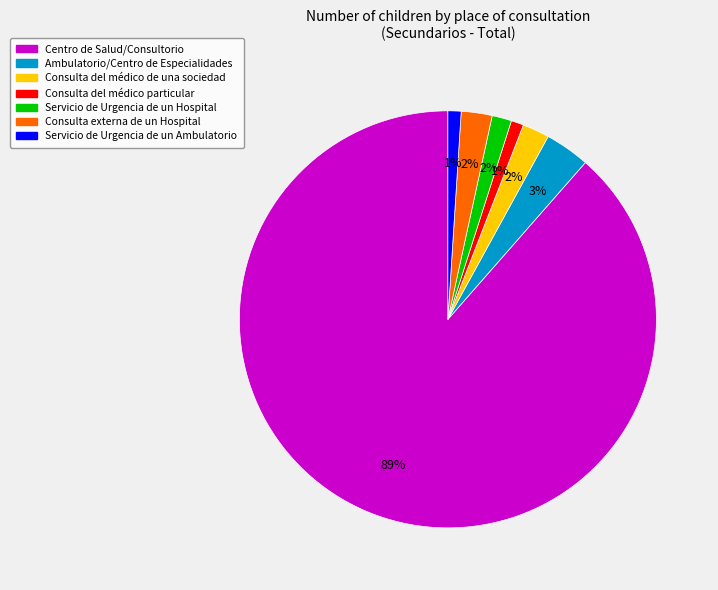

Is there any slice that represents more than half of the pie?

Yes